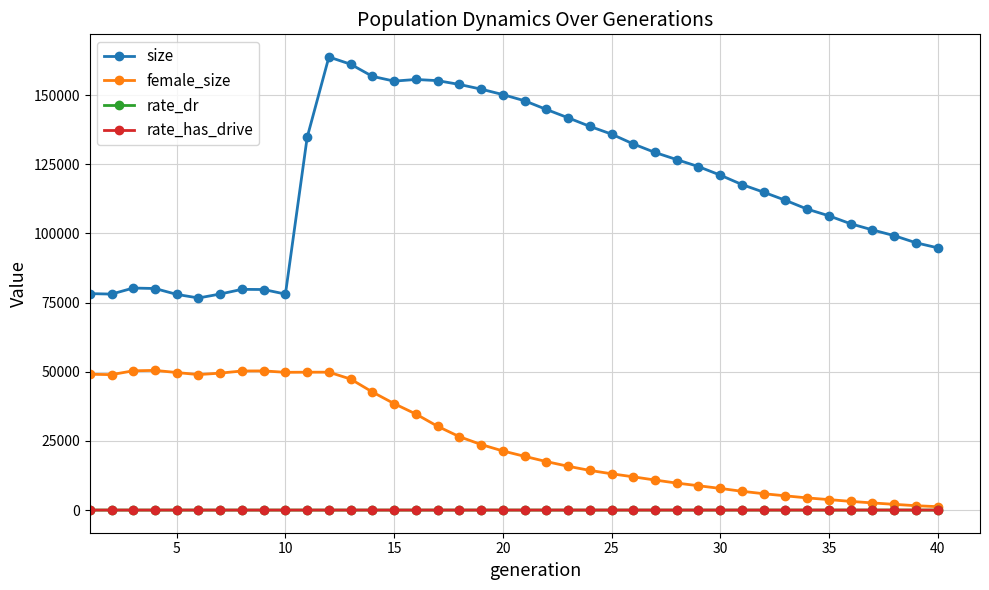

Which series has the widest spread of values?

size